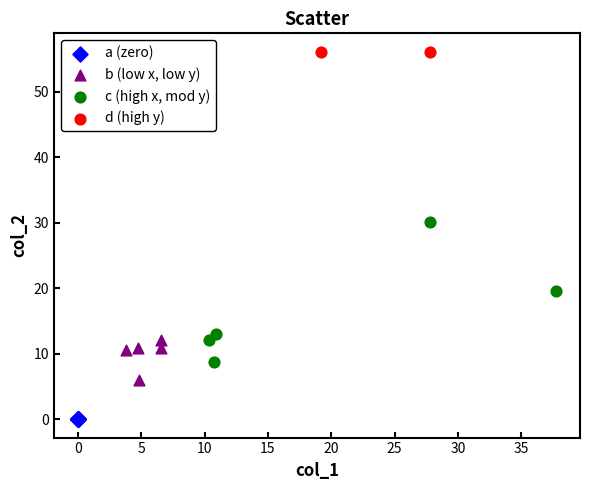

What are all the series names shown in the legend?

a (zero), b (low x, low y), c (high x, mod y), d (high y)